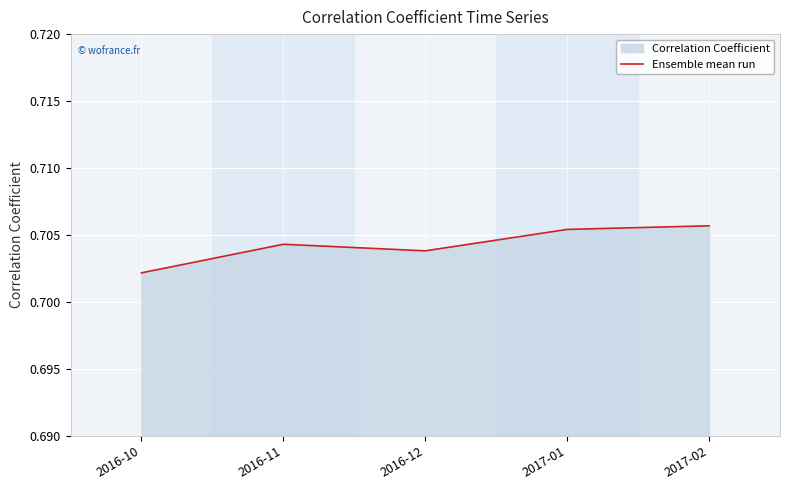

Rank the categories by value from lowest to highest.

2016-10, 2016-12, 2016-11, 2017-01, 2017-02